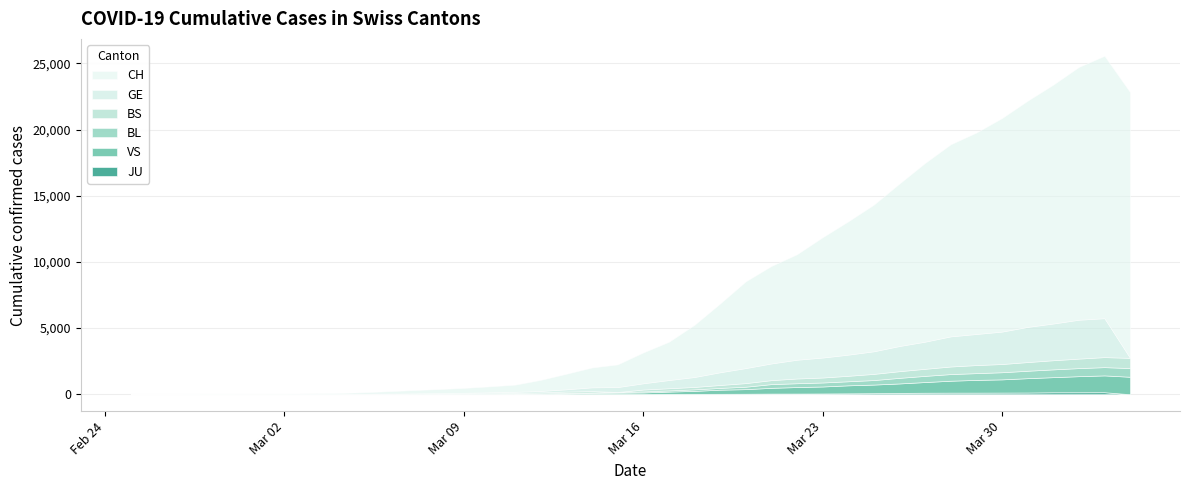

At 2020-03-28, list the series in order from largest to smallest.

CH, GE, VS, BS, BL, JU